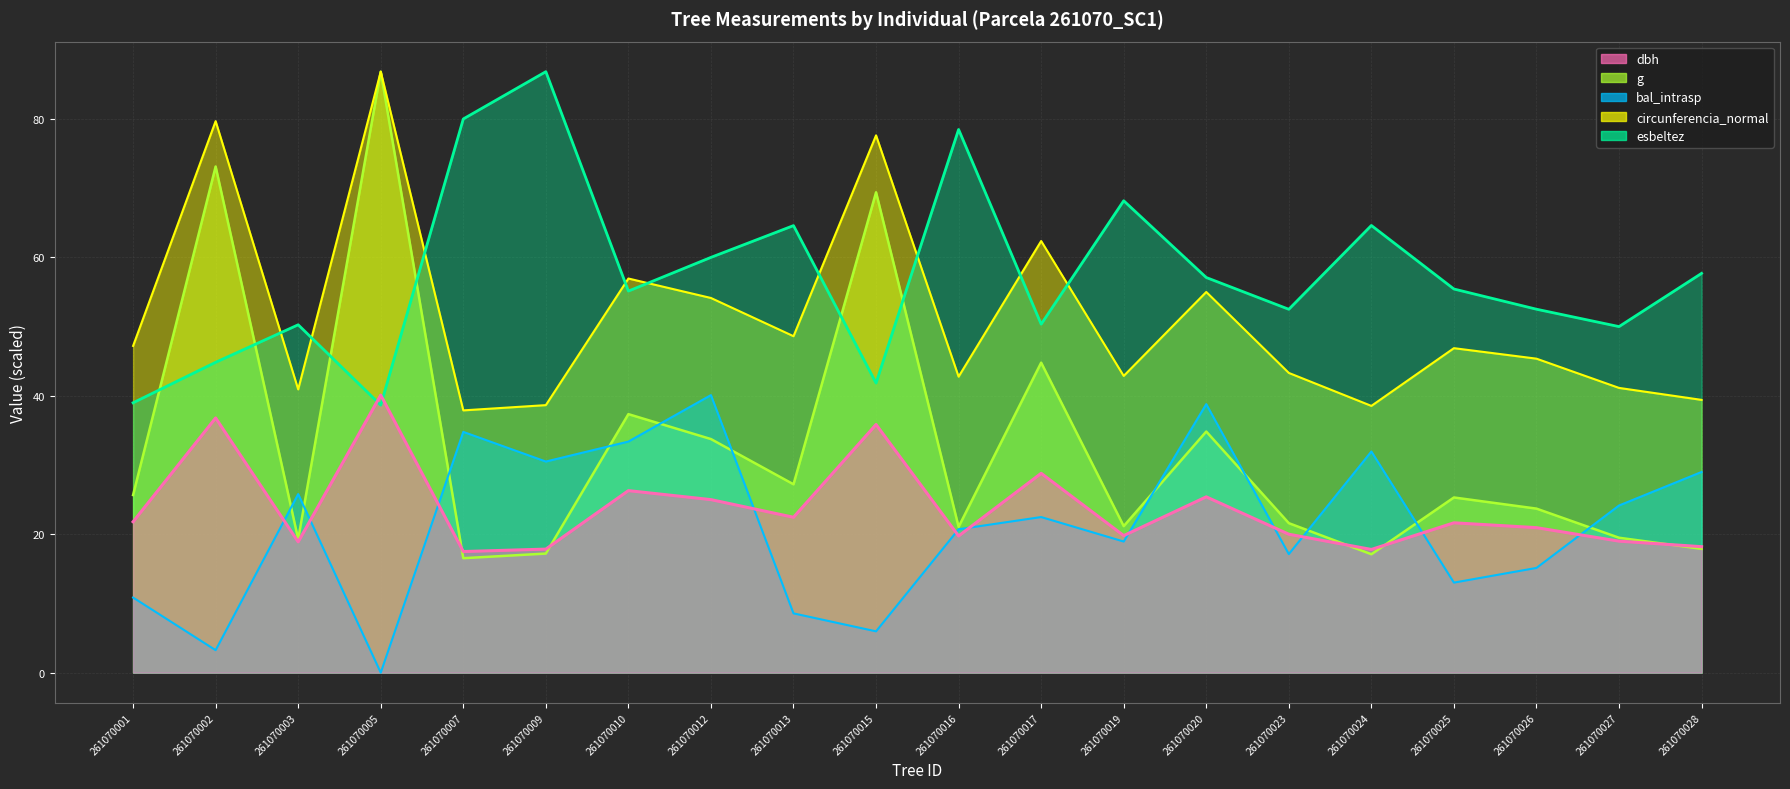

Rank the categories by esbeltez value from lowest to highest.

261070005, 261070001, 261070015, 261070002, 261070027, 261070003, 261070017, 261070023, 261070026, 261070010, 261070025, 261070020, 261070028, 261070012, 261070013, 261070024, 261070019, 261070016, 261070007, 261070009